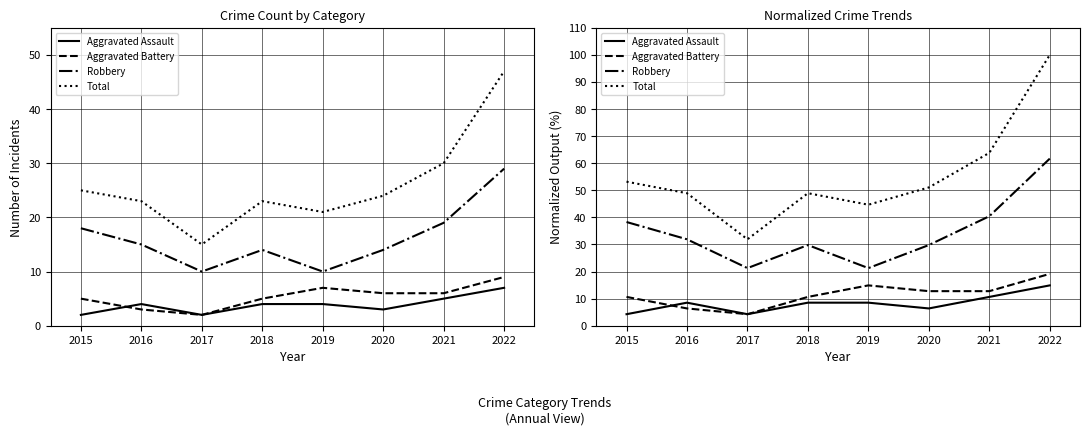

What is the total value across all series at 2018?

97.9